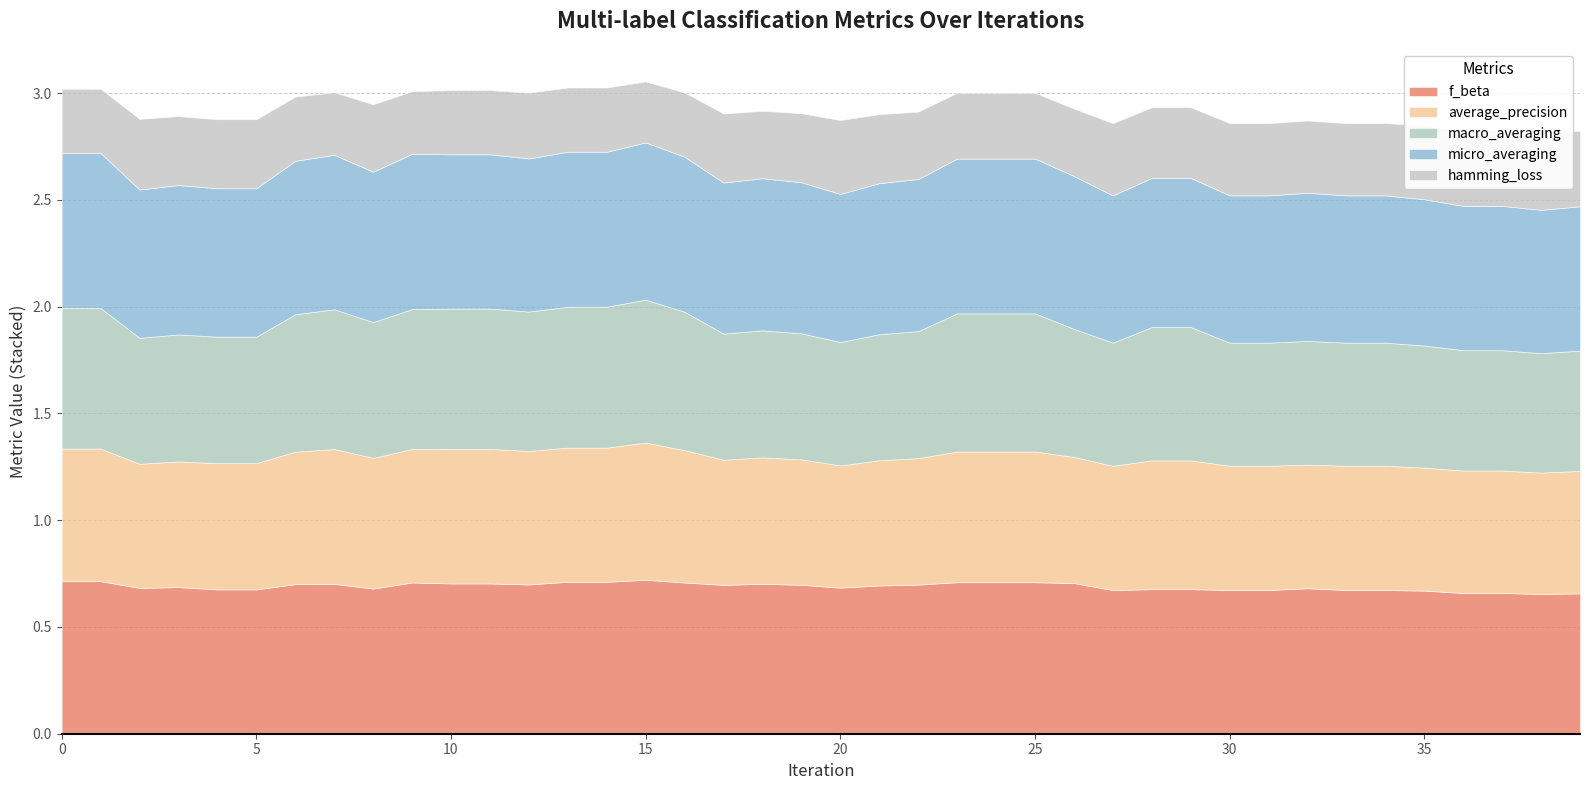

What is the average value of the f_beta series?

0.7